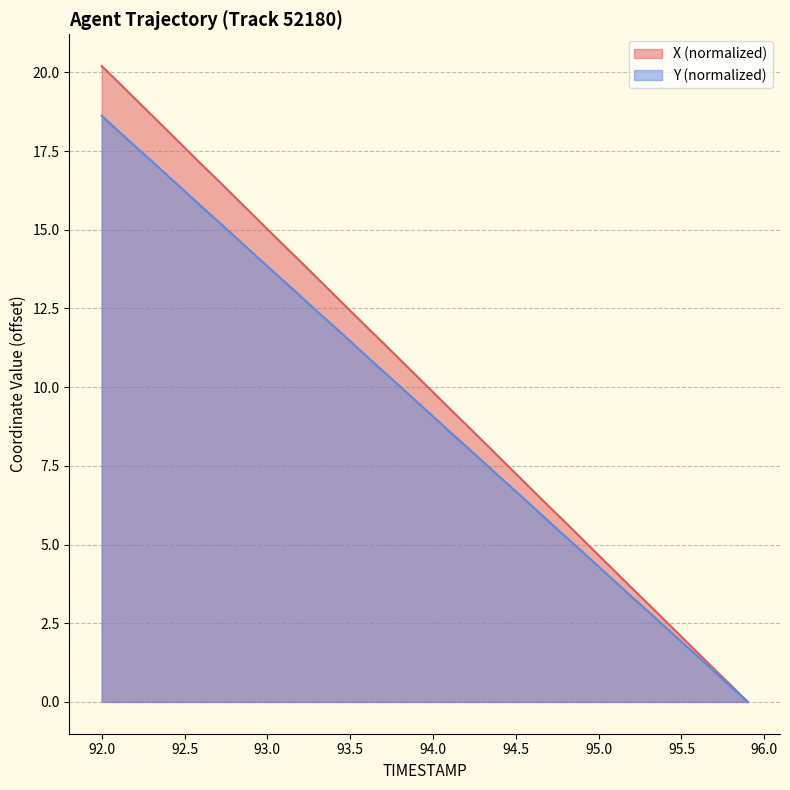

What is the difference between the second highest and second lowest values in the Y series?

17.7